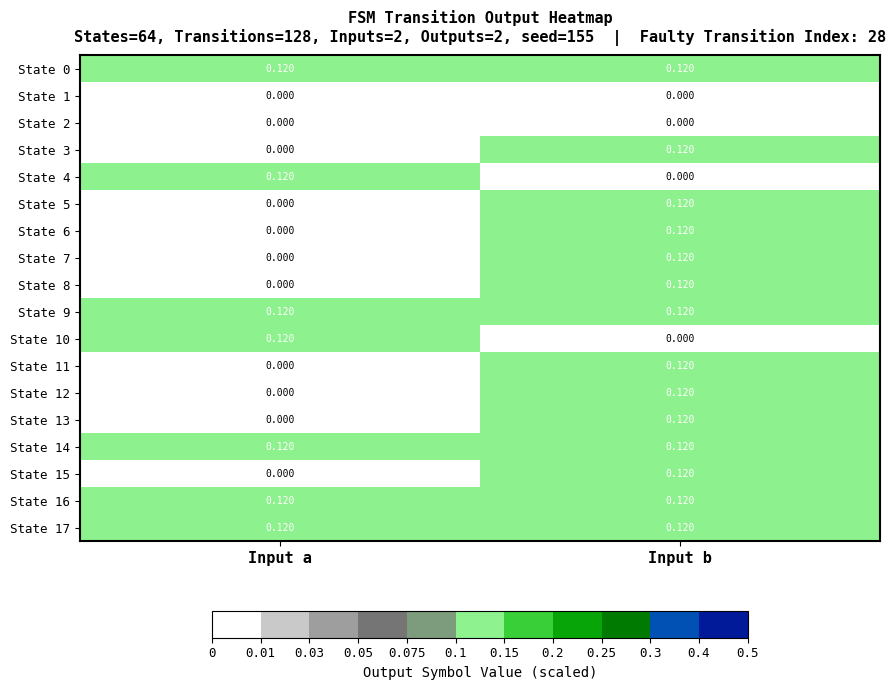

Is the value of State 7 at Input a greater than the value of State 10 at Input a?

No